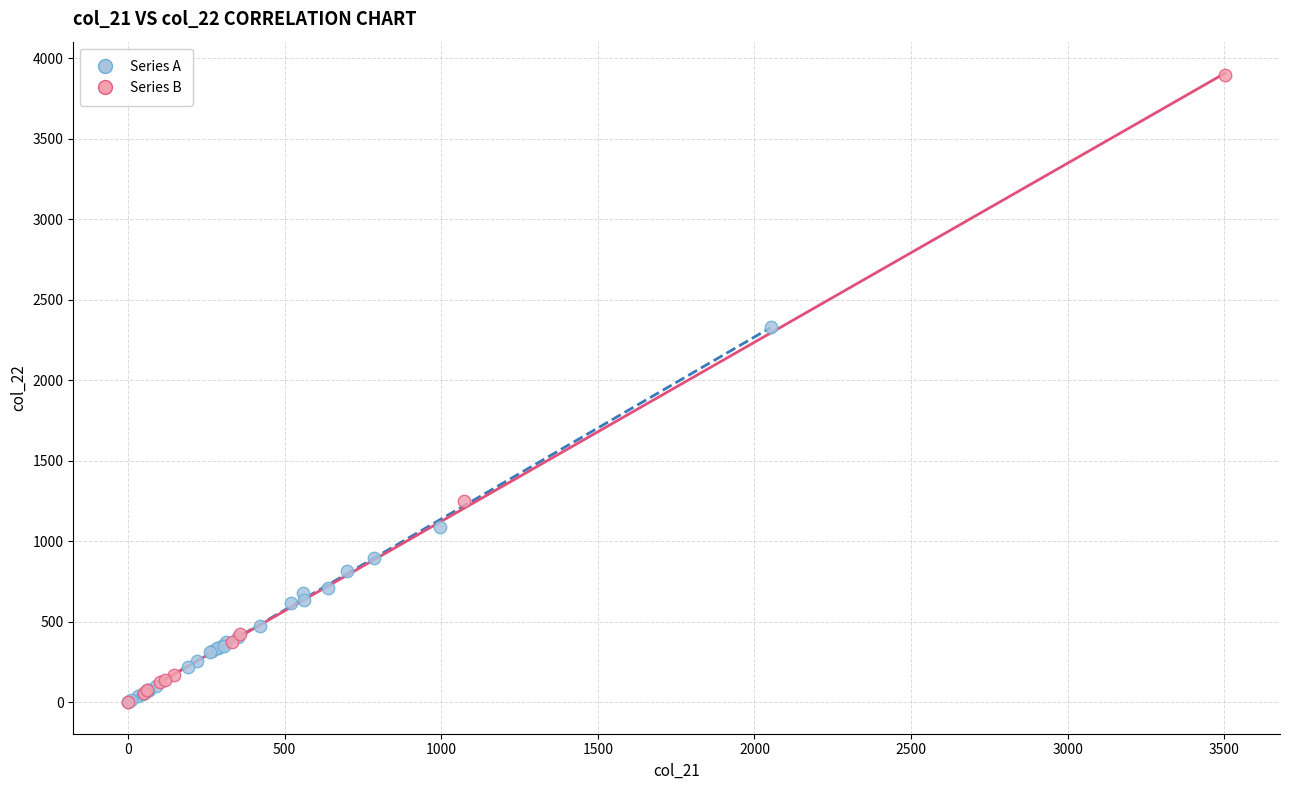

Which series reaches the maximum Y coordinate?

Series B